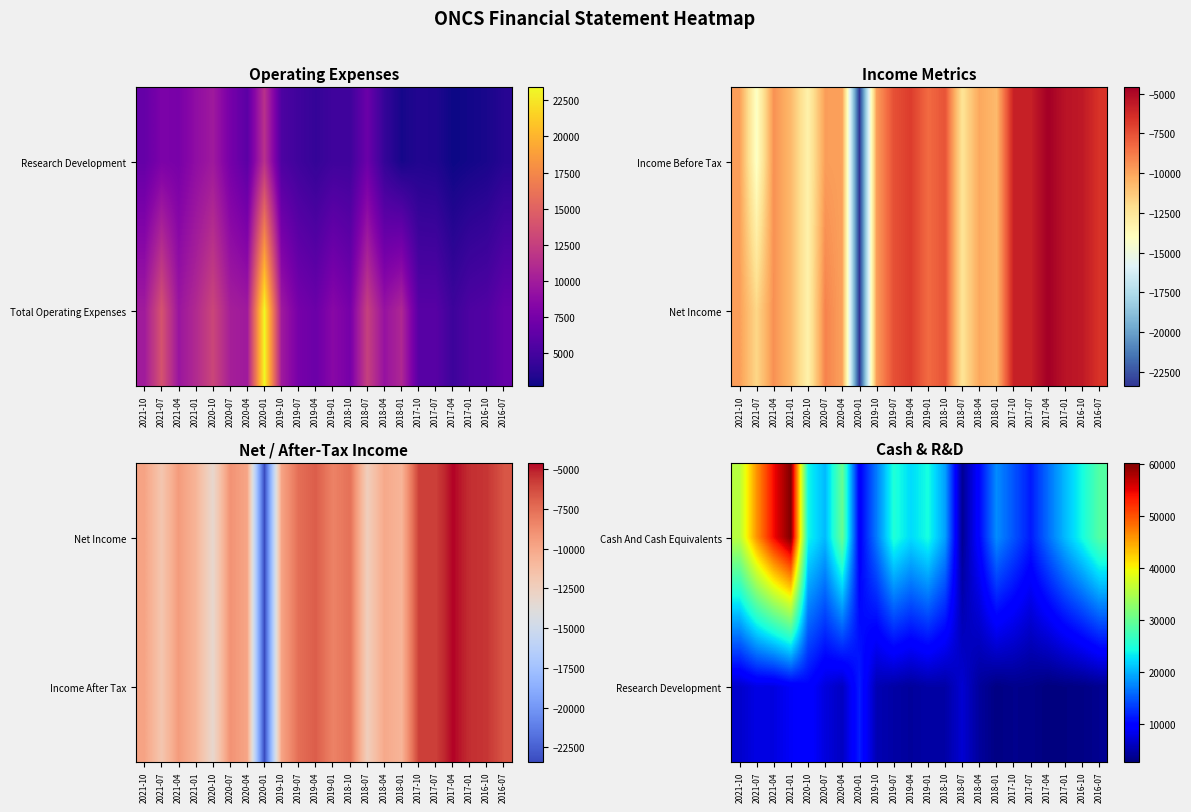

At which label does Cash And Cash Equivalents reach its peak?

2021-01